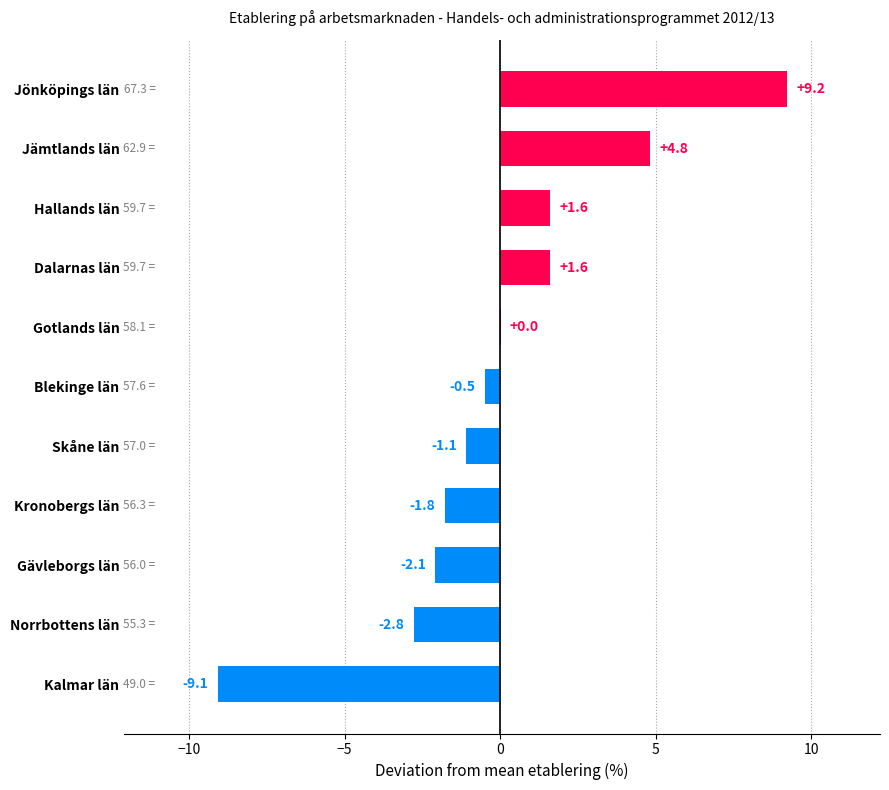

The value at Dalarnas län is 1.6. True or false?

True